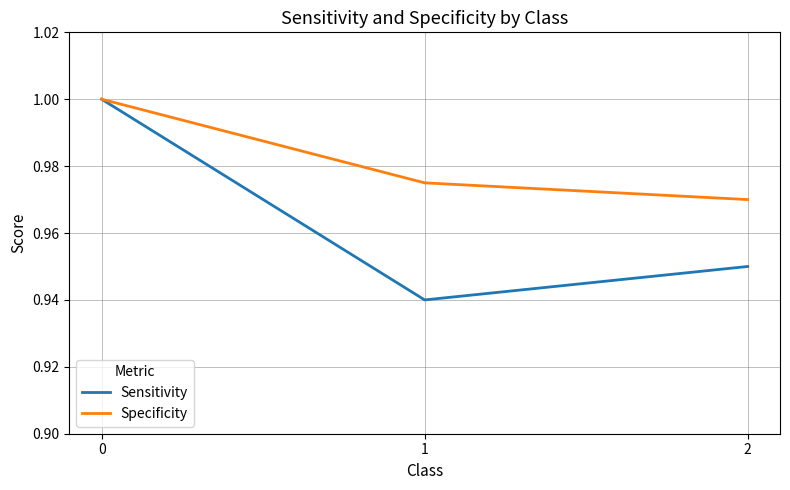

At 2, list the series in order from smallest to largest.

Sensitivity, Specificity